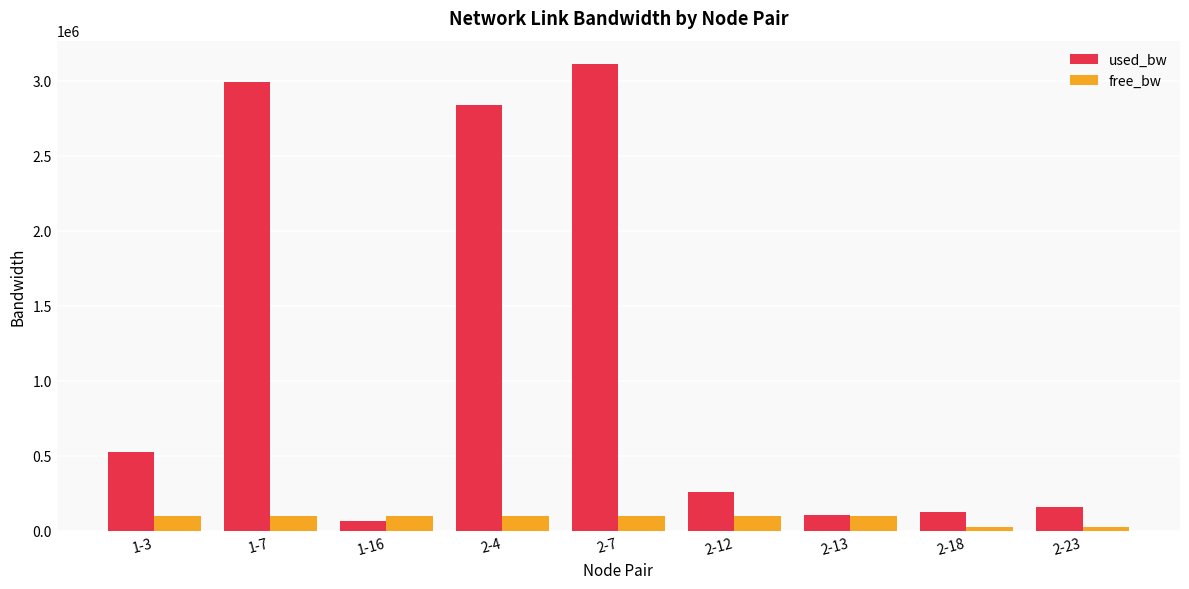

Where is used_bw nearest to the value 1587585?

1-3